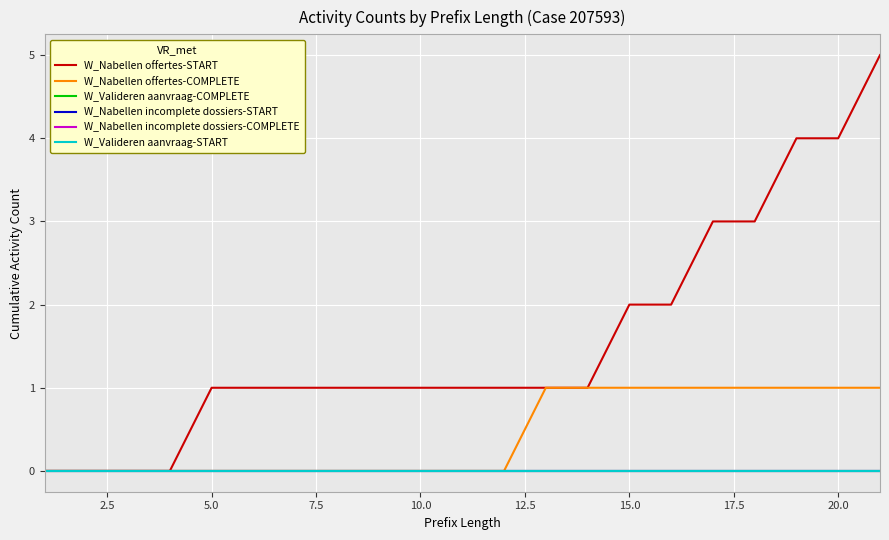

Does the chart display data point markers on the line(s)?

No